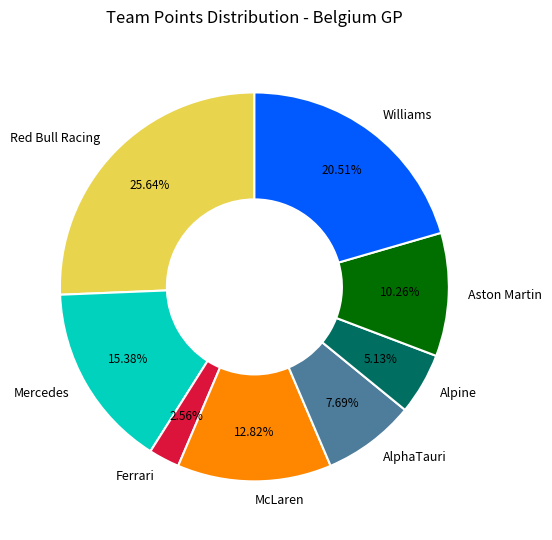

Approximately how many times larger is the value at Red Bull Racing compared to Aston Martin?

2.5